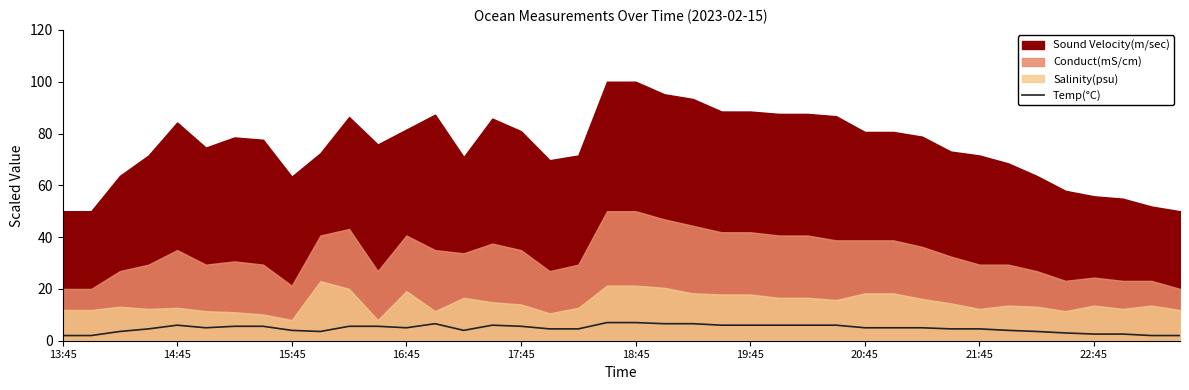

What is the highest value of the Temp(°C) series?

7.0